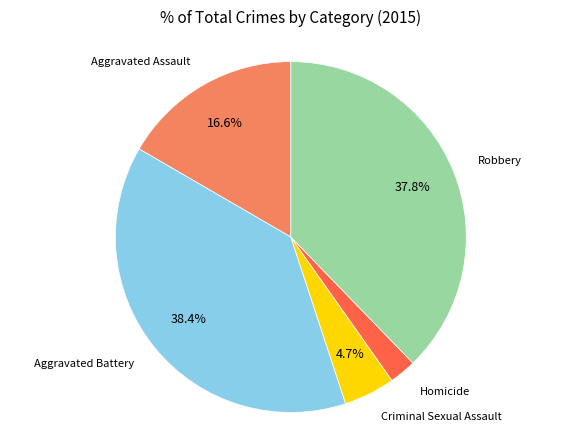

Count the number of slices in the pie.

5